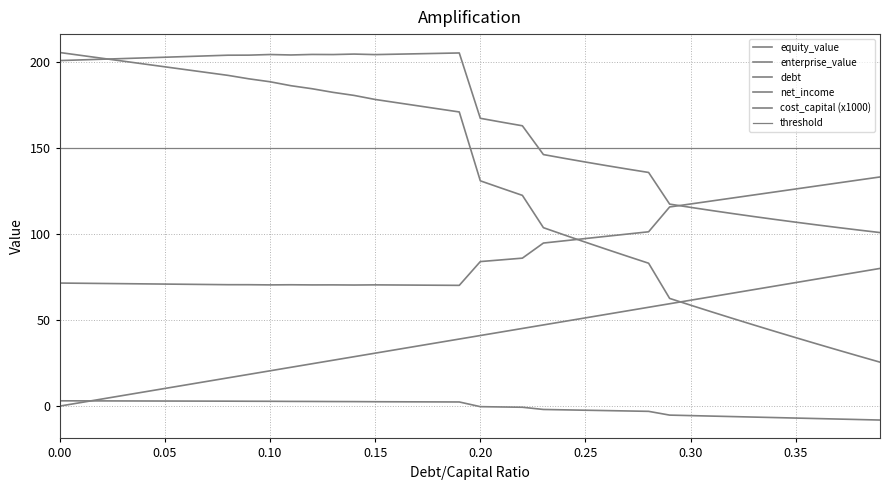

True or false: debt_capital and net_income intersect in this chart.

True